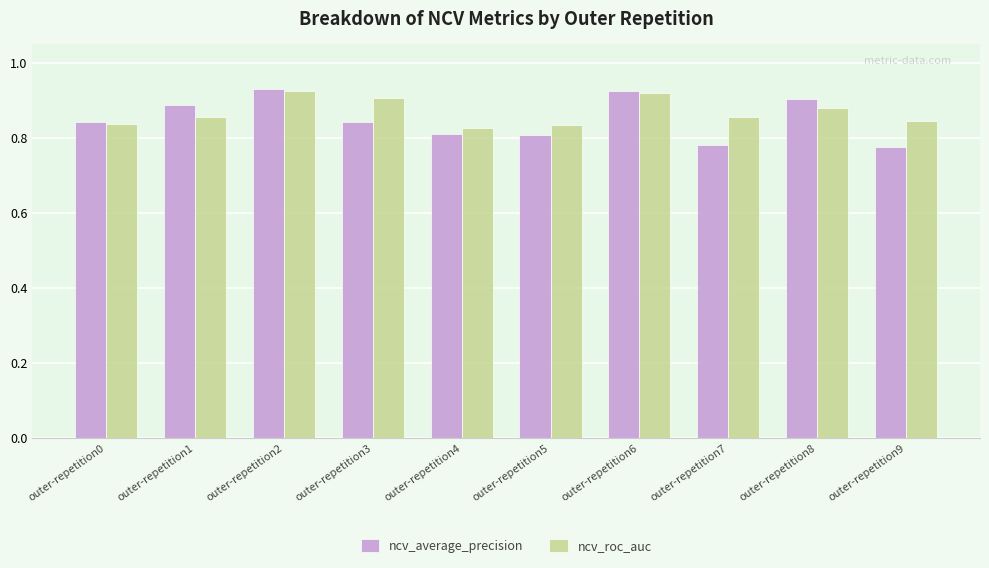

What is the total value across all series at outer-repetition5?

1.6